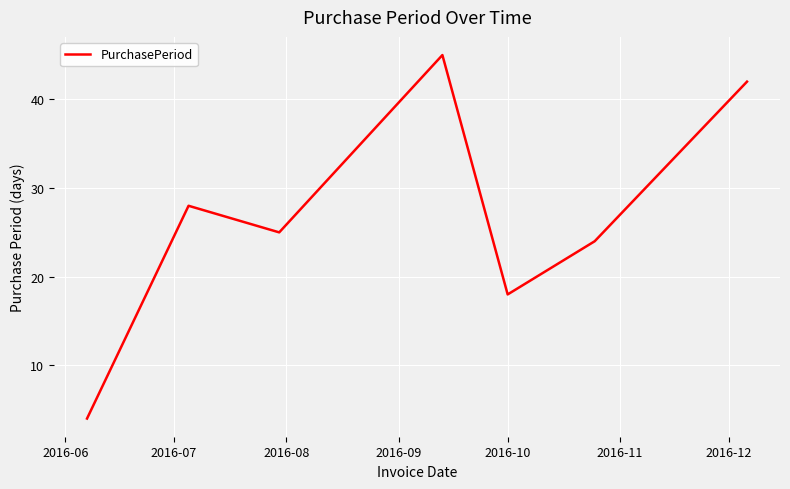

How many interior local valleys (lower than both neighbors) does the data have?

2